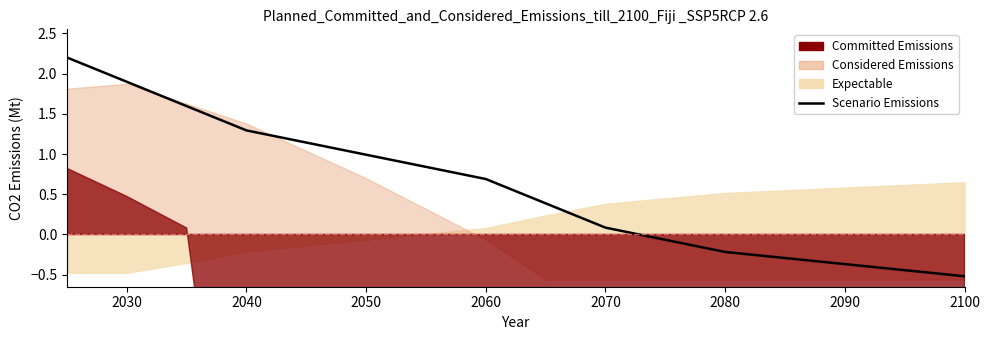

What is the approximate value at 2080?

0.4